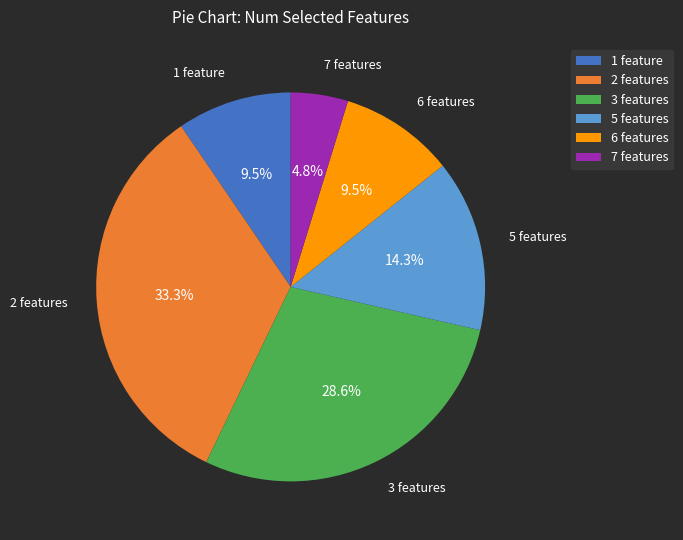

Combined, what portion of the pie is 6 features and 1 feature?

19.0%